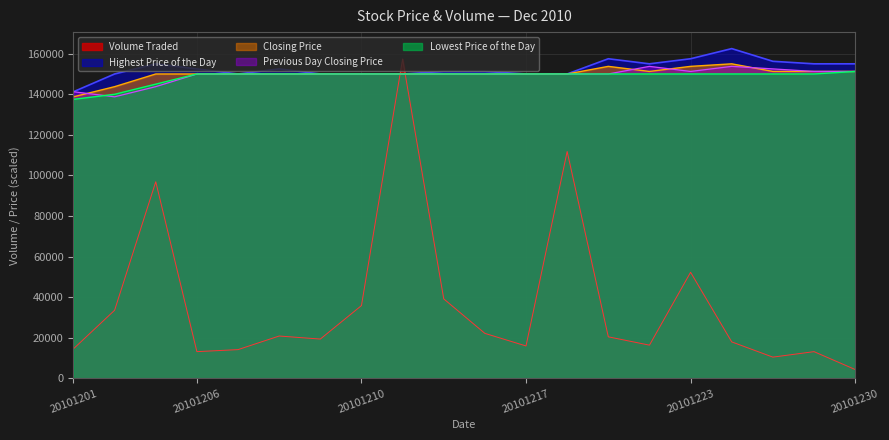

True or false: Closing Price and Highest Price of the Day intersect in this chart.

False